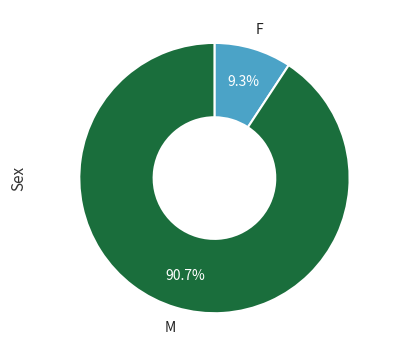

Does any single category account for the majority?

Yes